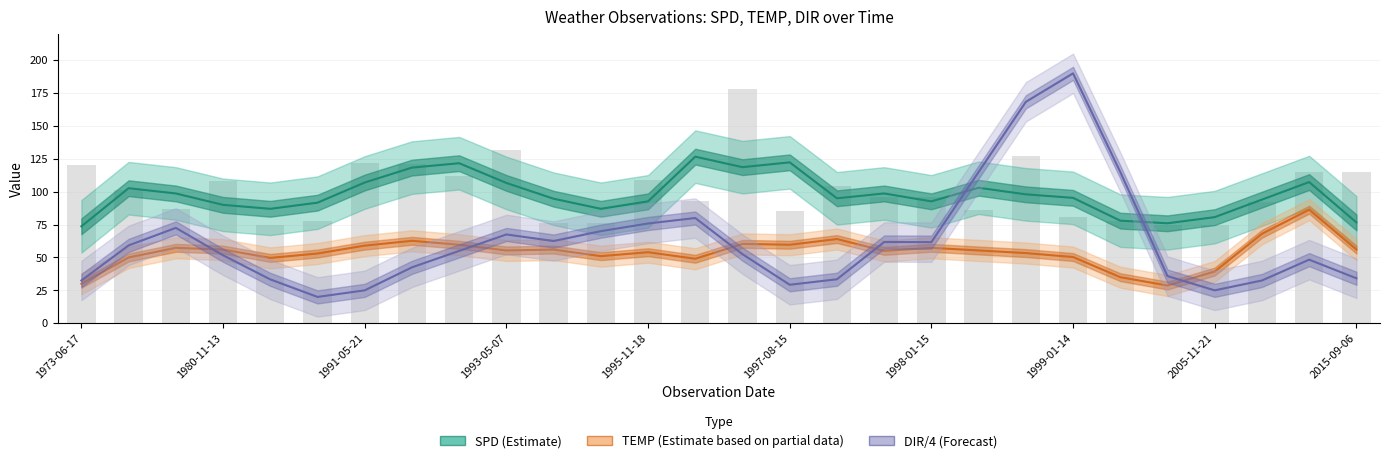

What is the difference between the maximum and minimum values in the TEMP (Partial) series?

57.7